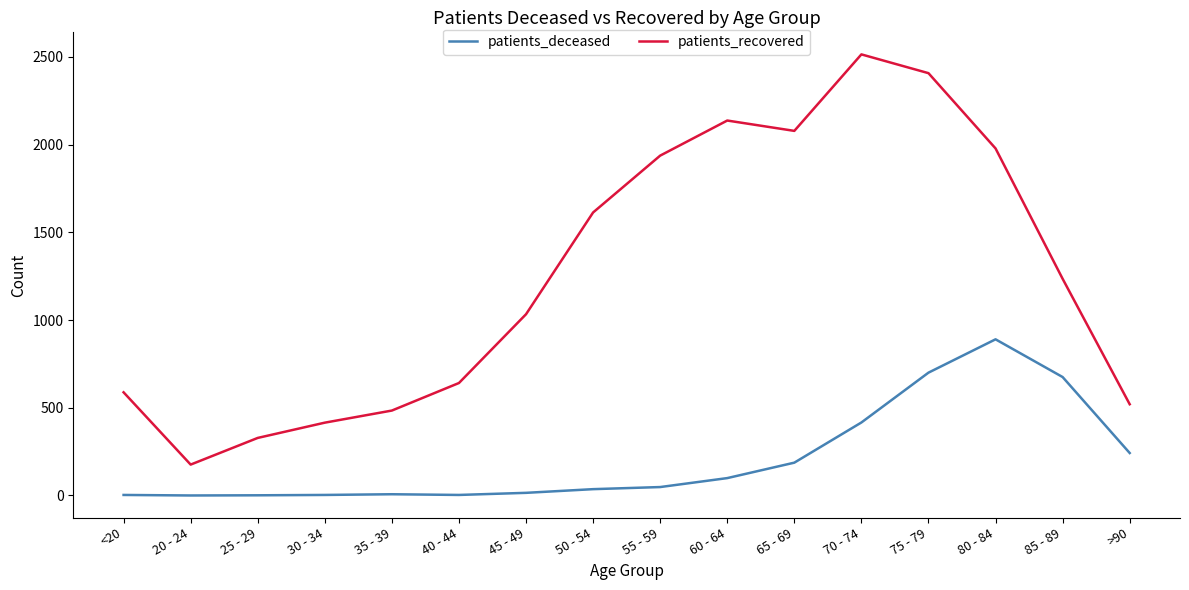

What are all the series names shown in the legend?

patients_deceased, patients_recovered